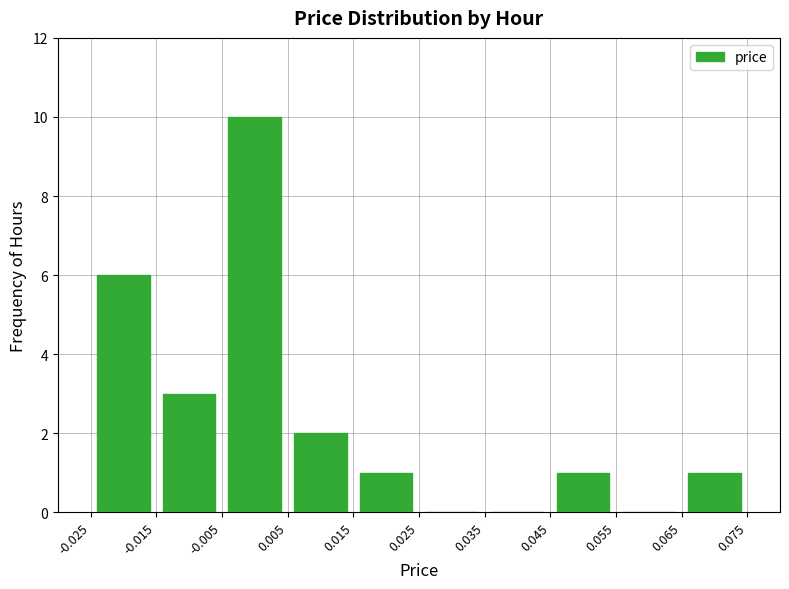

How tall is the bar that spans -0.005 to 0.005 on the x-axis? The values are not printed on the chart, so give them approximately, as read against the axis.

10